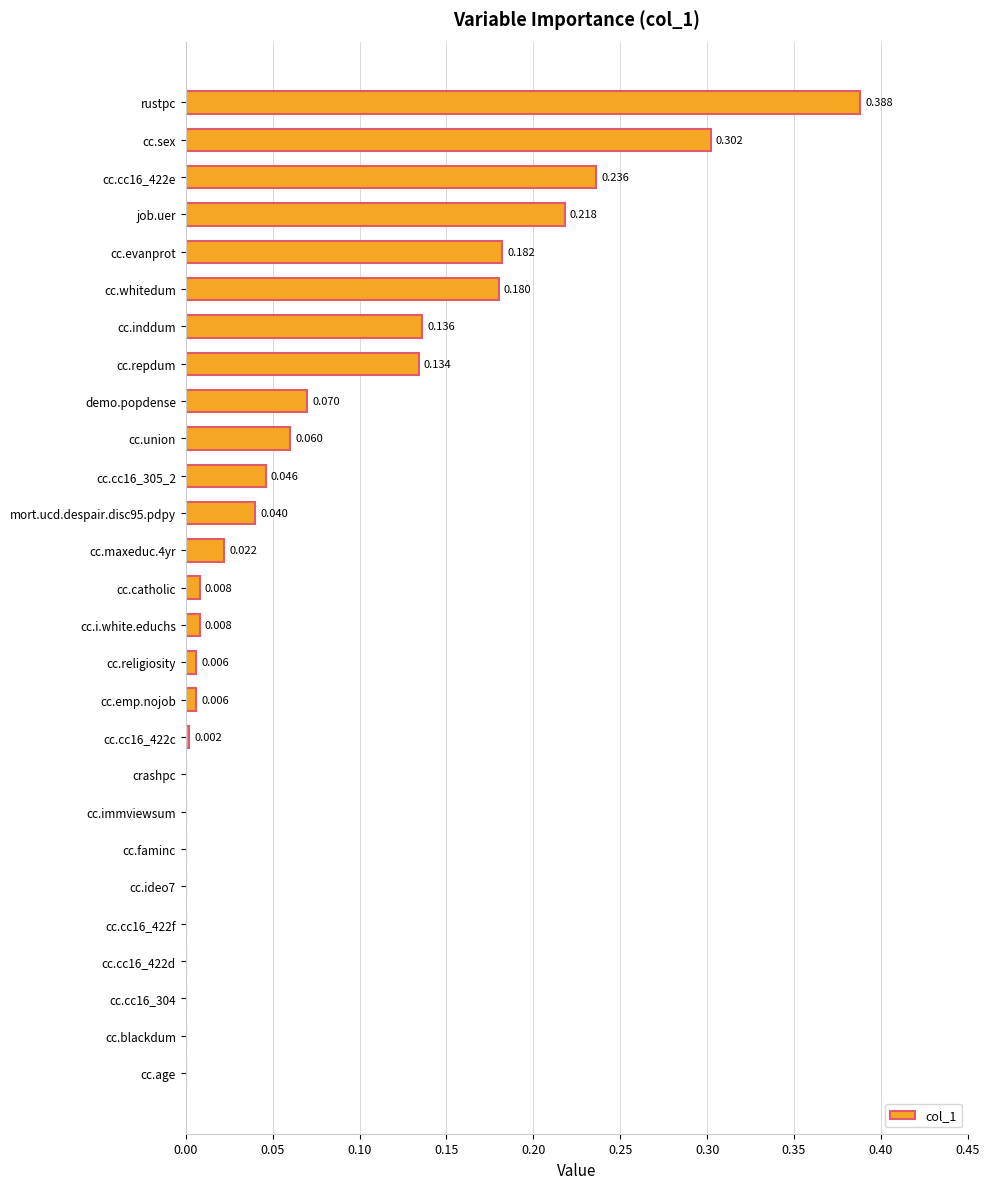

Which category has the highest value across all series?

rustpc